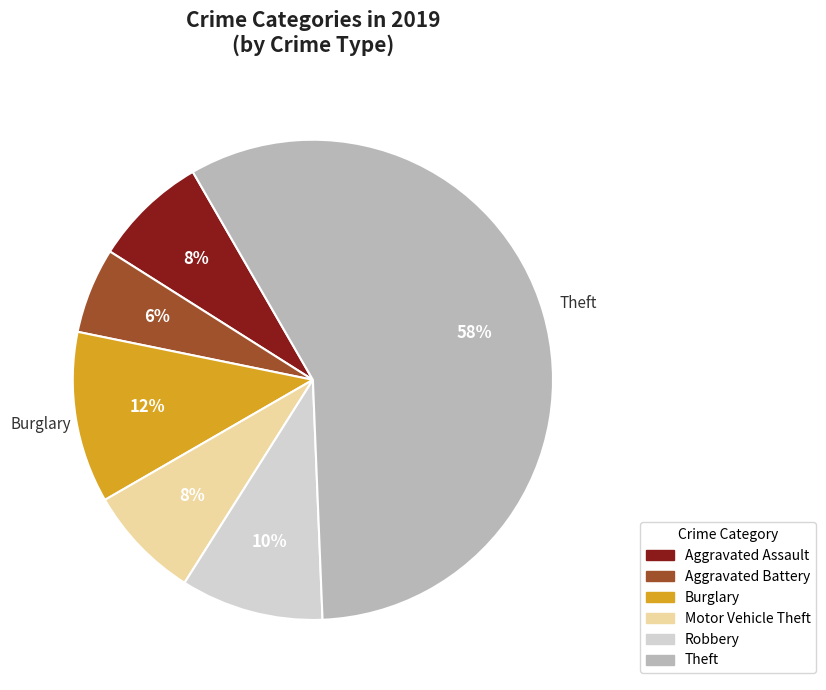

To the nearest percent, what is the average slice percentage?

17%